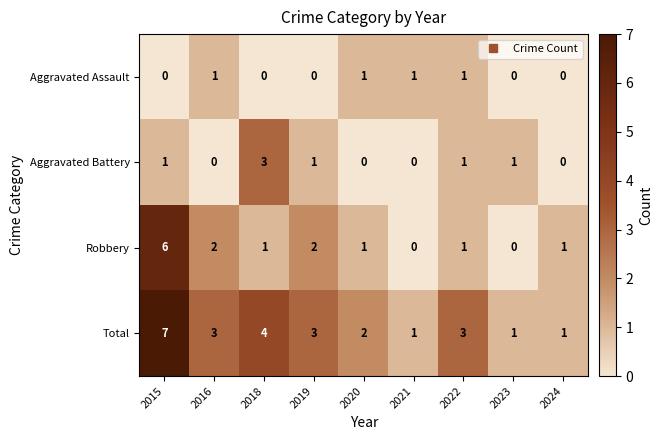

Between 2021 and 2022, which series saw the biggest shift?

Total